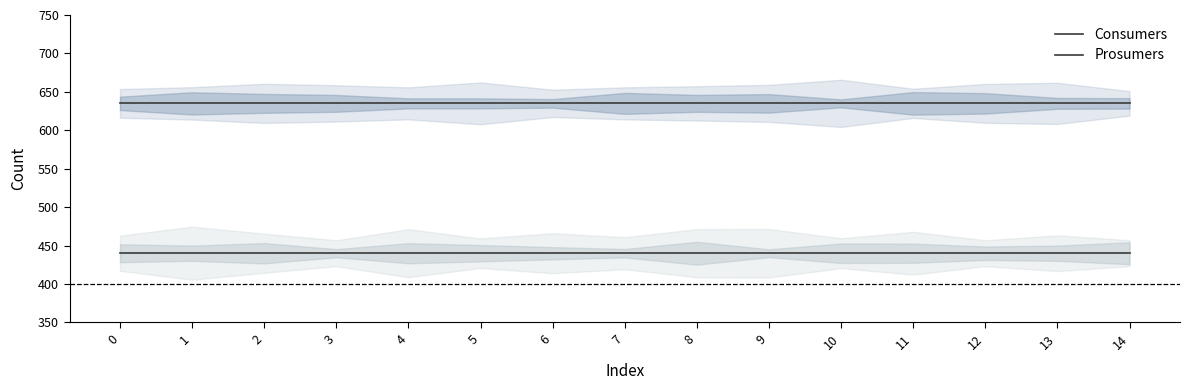

What is the value of the Prosumers point at the 12th from the left?

440